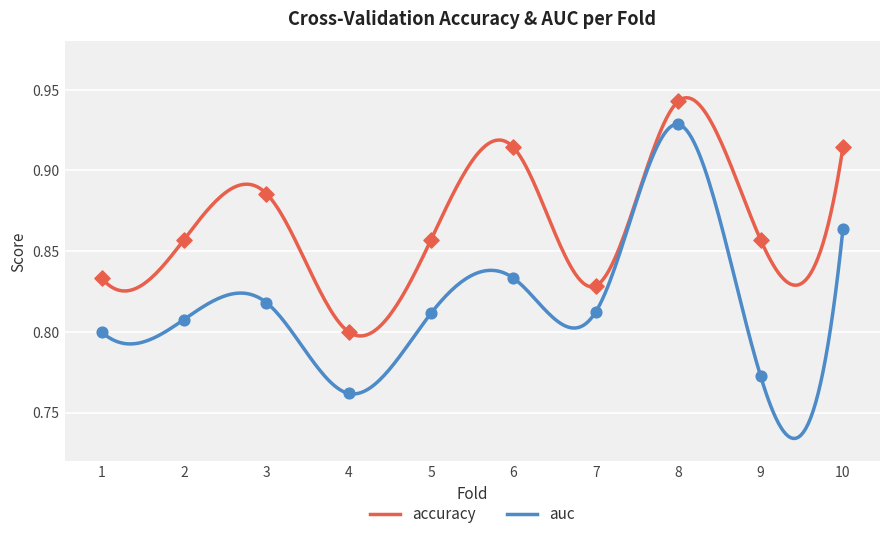

Is the value of auc at 8 greater than the value of accuracy at 6?

Yes